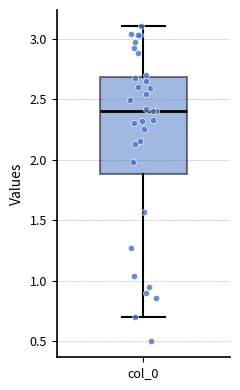

Where does the lower whisker of the box for col_0 end on the y-axis? The values are not printed on the chart, so give them approximately, as read against the axis.

0.7